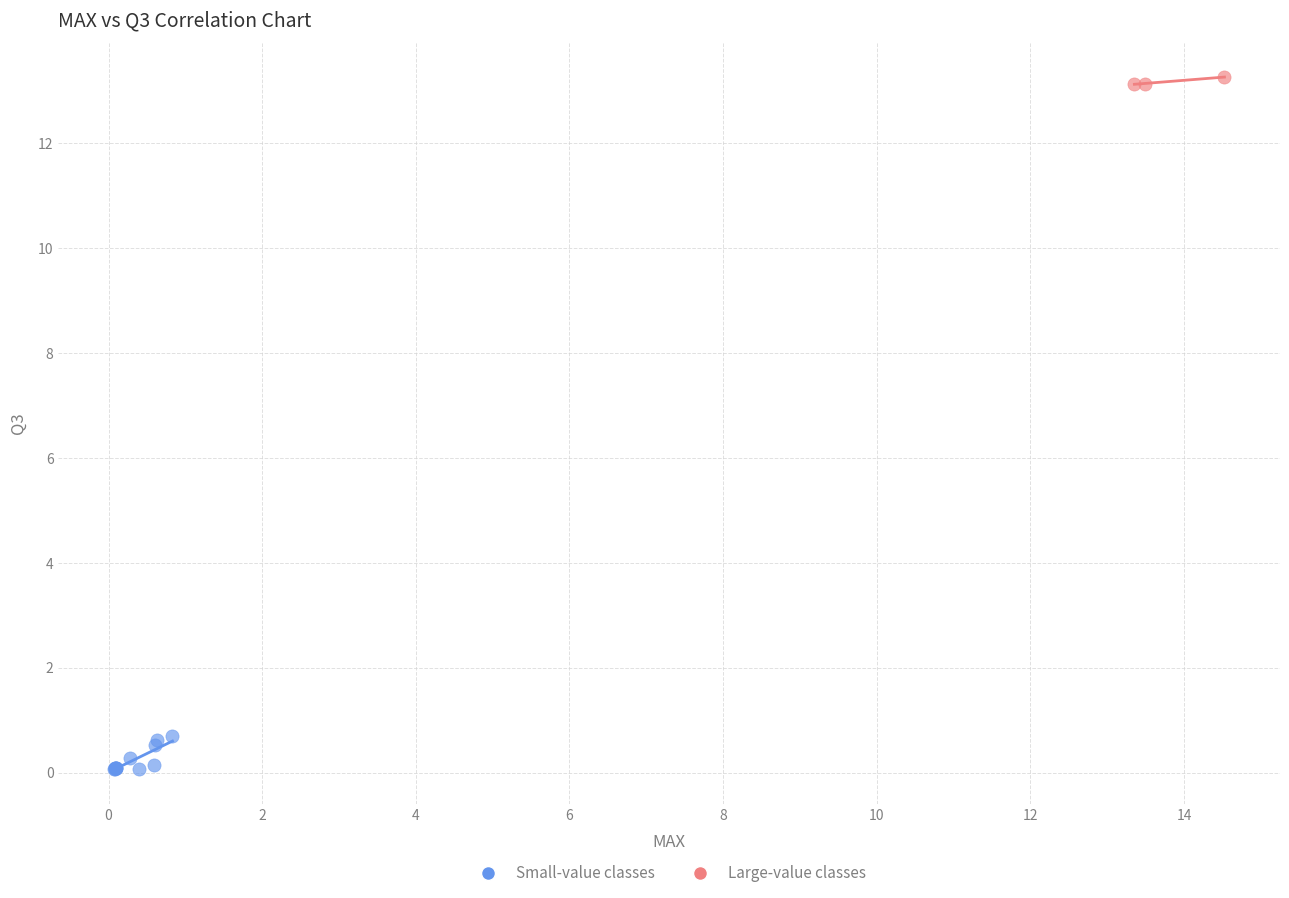

What are all the series names shown in the legend?

Small-value classes, Large-value classes